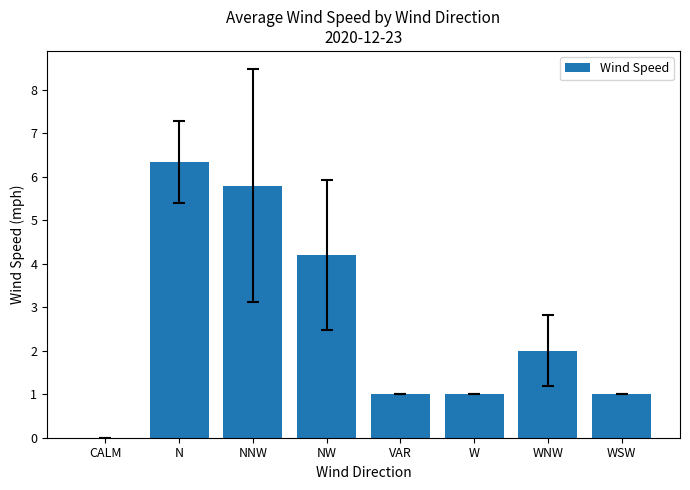

What is the sum of all values?

21.3